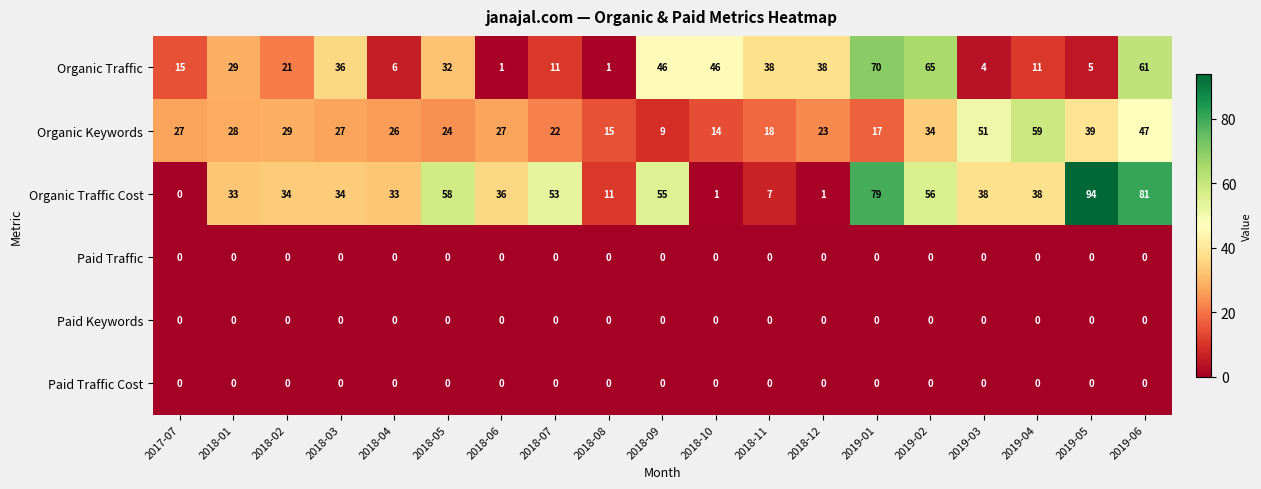

Where is Organic Keywords nearest to the value 34?

2019-02